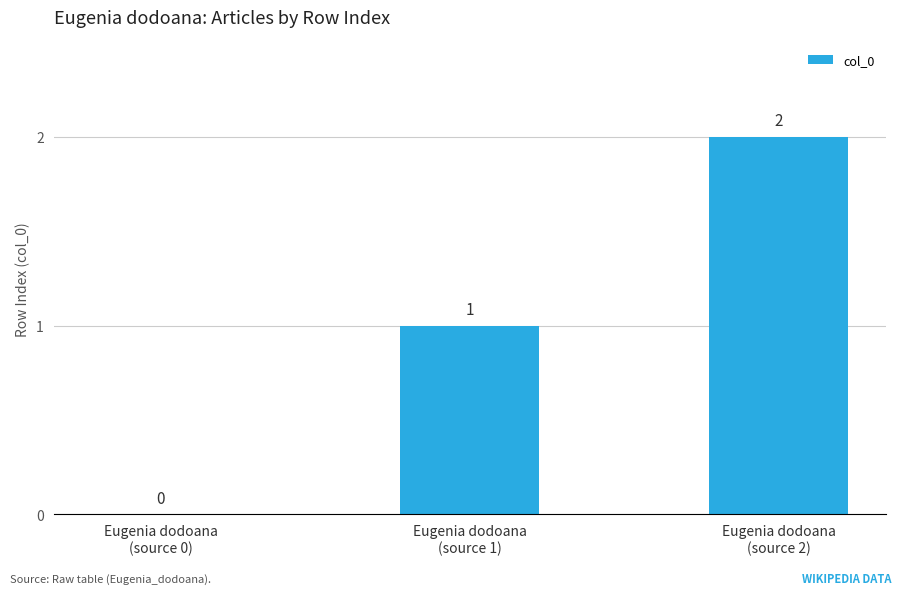

What is the change in value from Eugenia dodoana
(source 0) to Eugenia dodoana
(source 1)?

+1